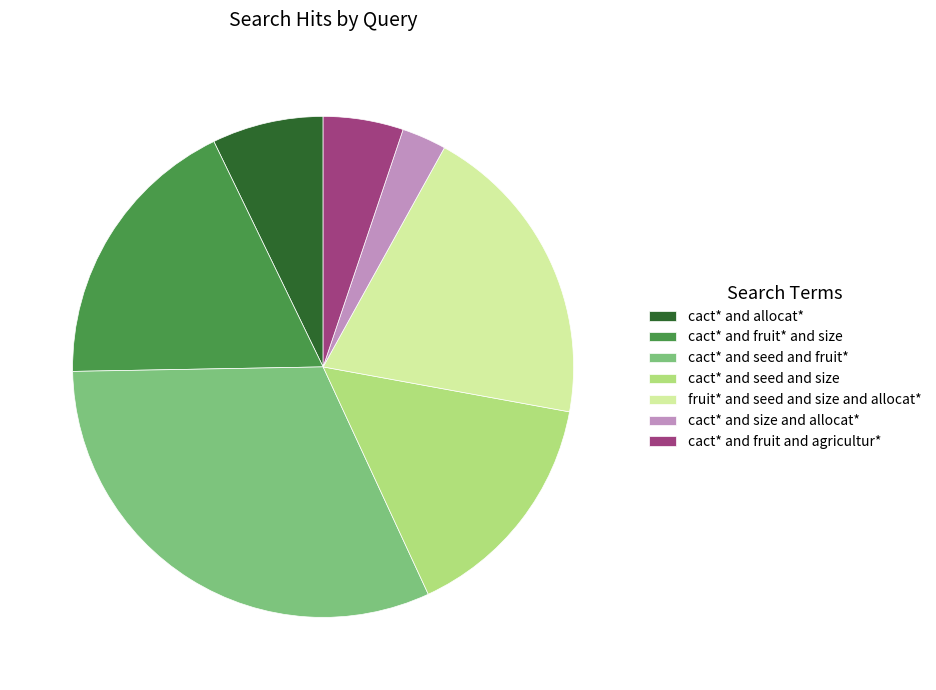

Is cact* and size and allocat* the majority of the pie?

No